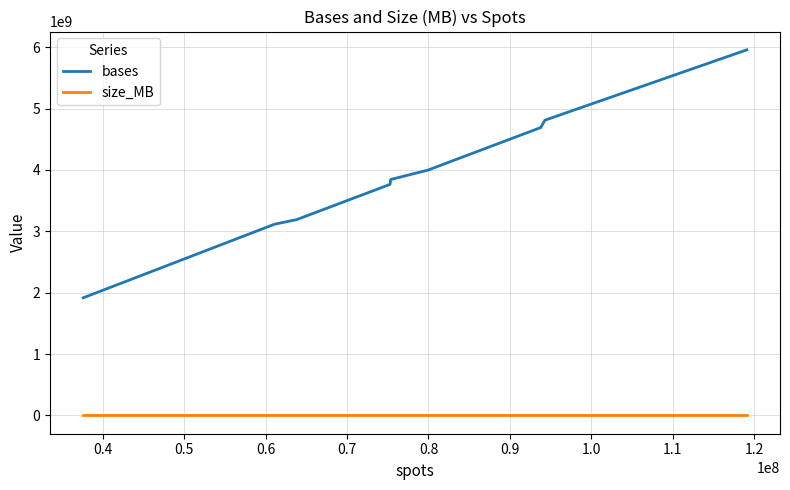

What is the maximum value shown in the chart?

5956021050